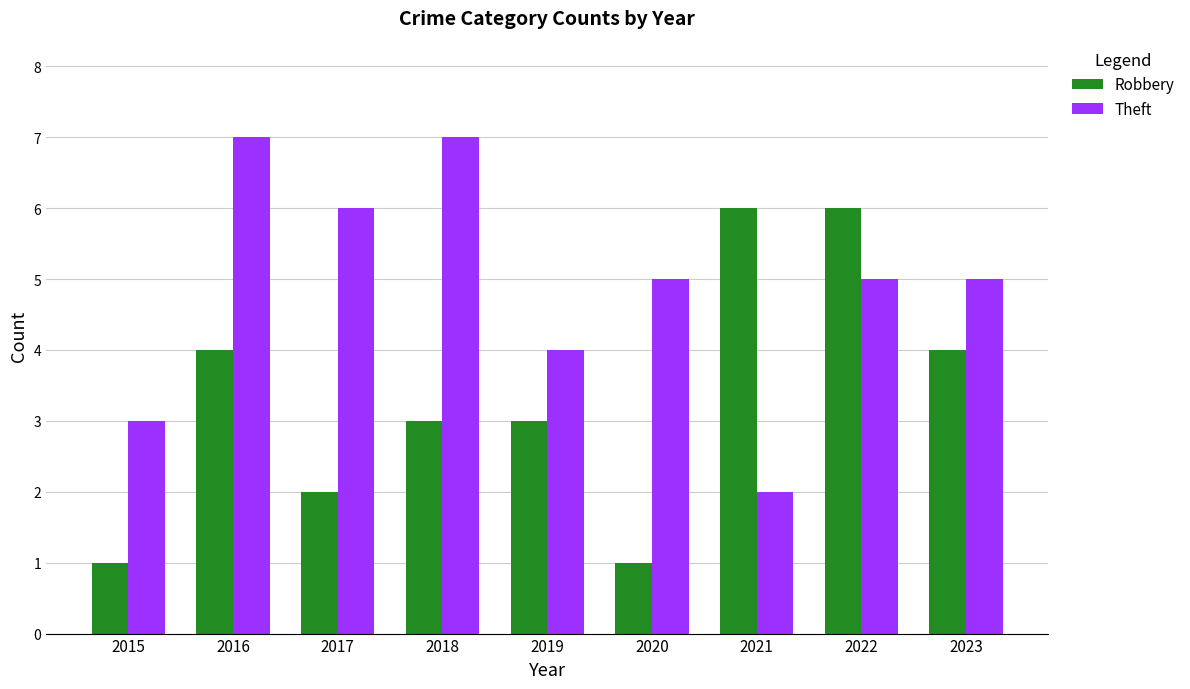

What is the spread (max minus min) of values at 2018?

4